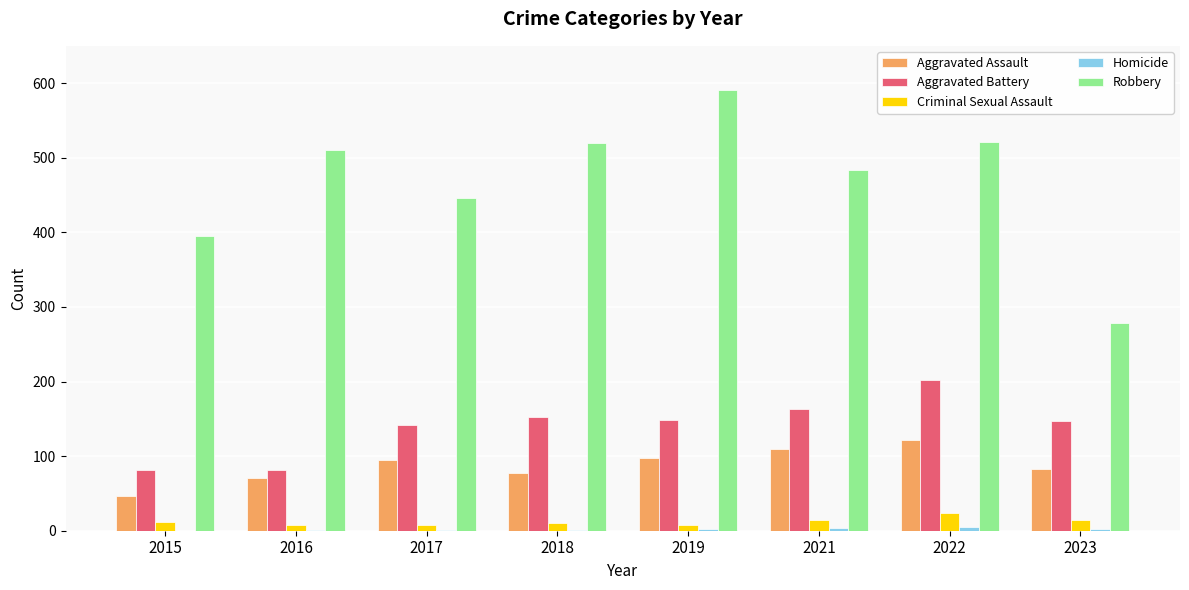

What is the maximum value for Robbery?

591